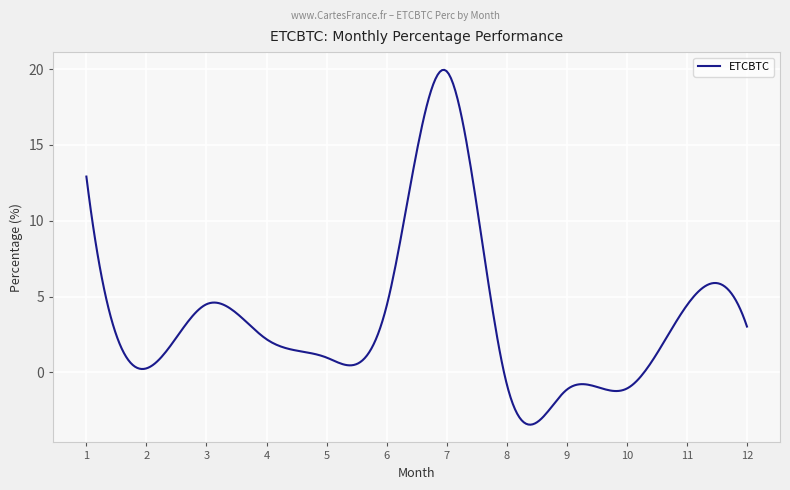

What is the smallest value displayed?

-3.4